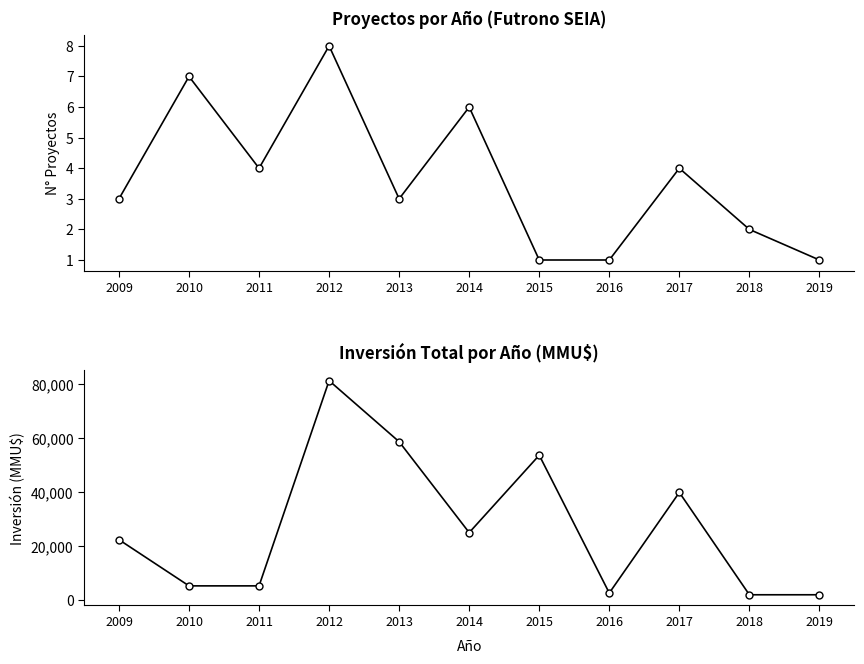

How many values in the Proyectos por Año series exceed 3?

5